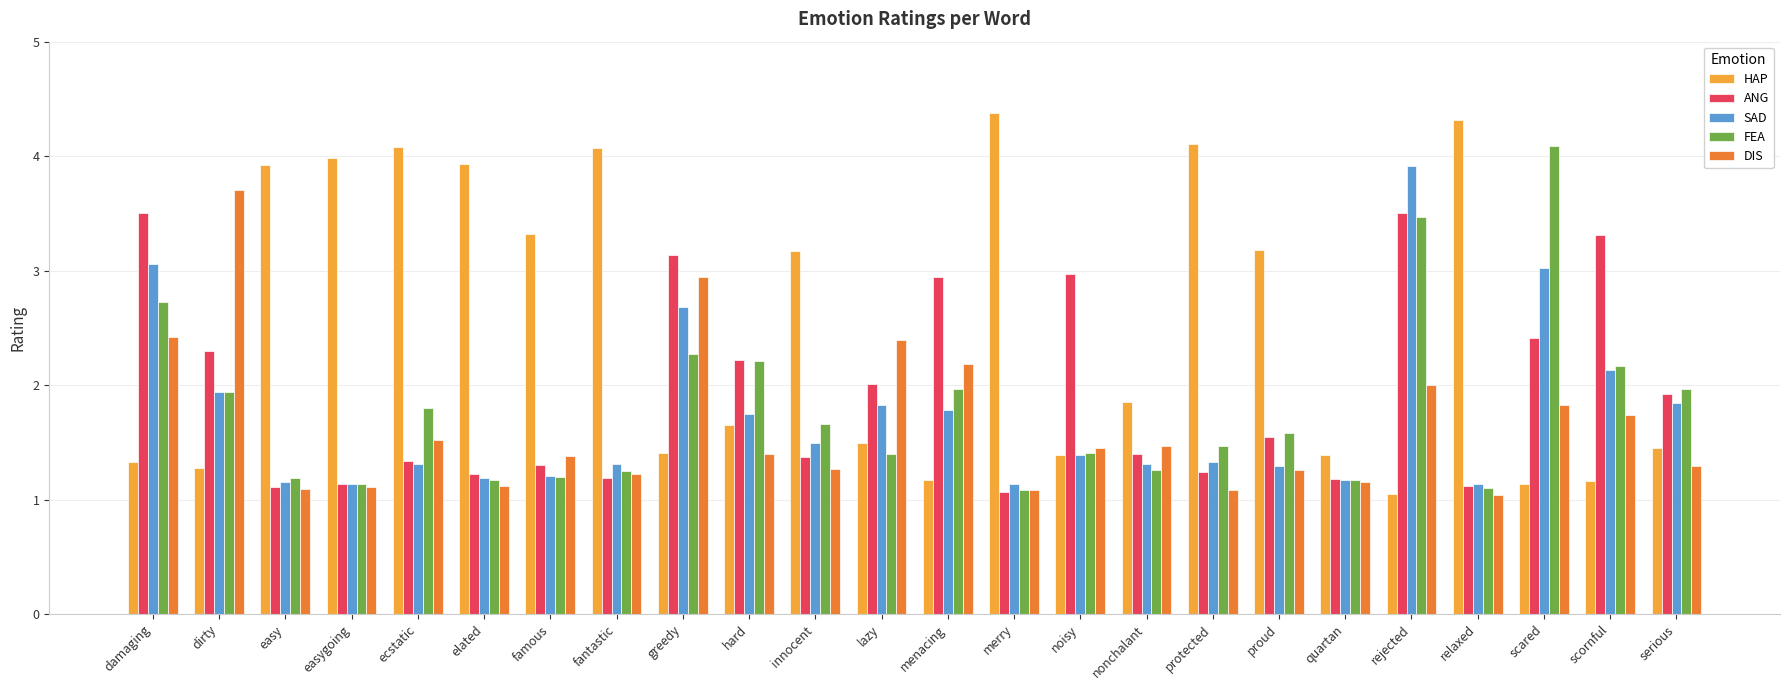

How many distinct data groups are displayed?

5